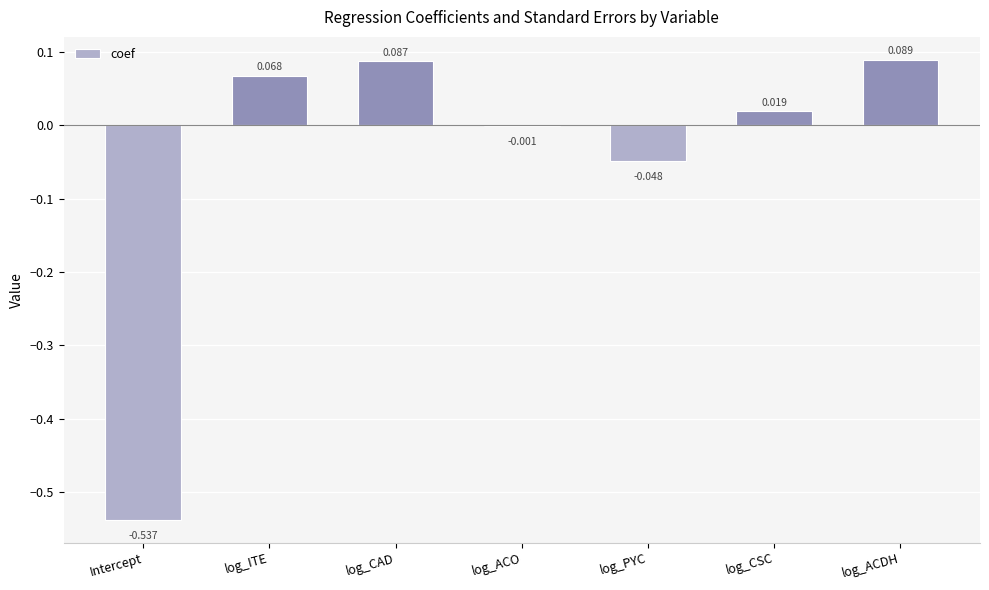

Are the bars grouped side by side (vs. stacked)?

No